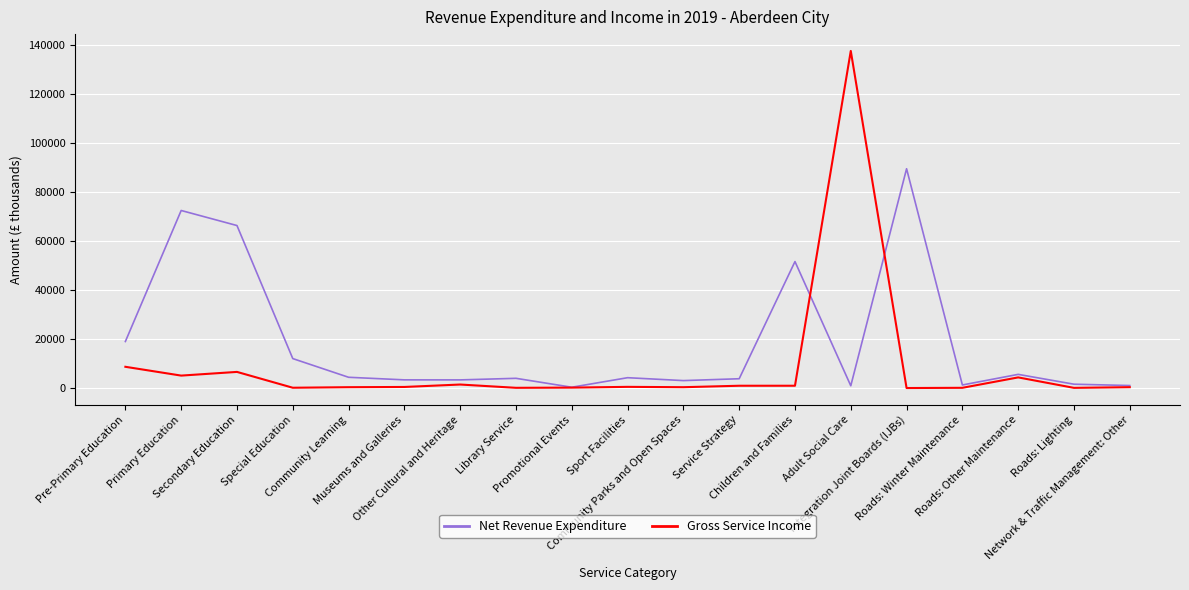

At which category is the sum across all series the highest?

Adult Social Care